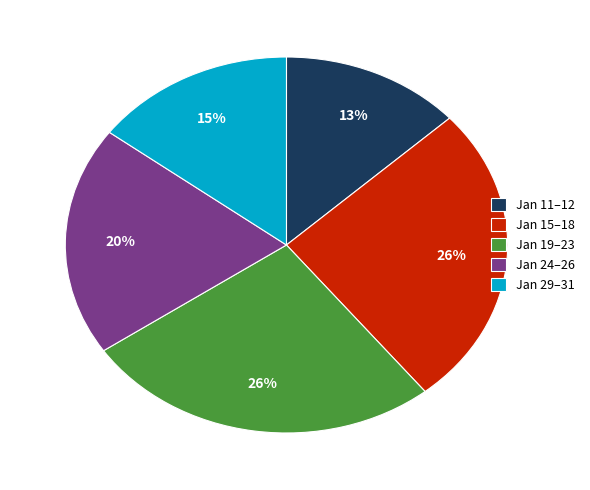

Is it true that Jan 19–23 is 15% of the pie?

False